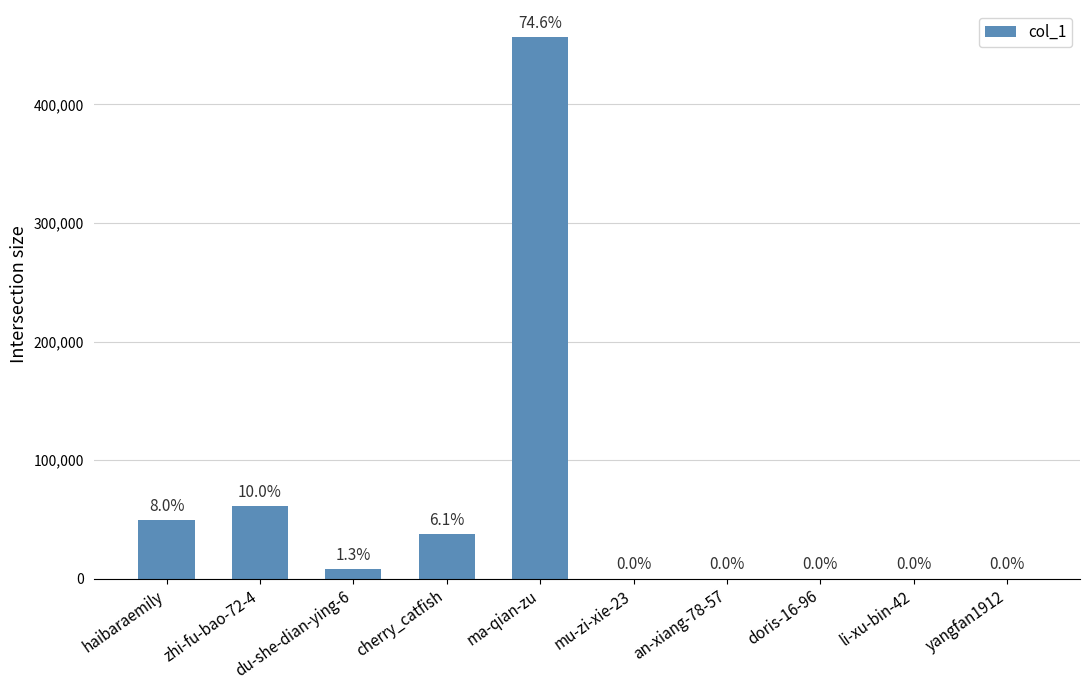

Reading left to right, transcribe all the data shown in this chart.

49239	61105	7828	37373	456736	9	4	3	2	81